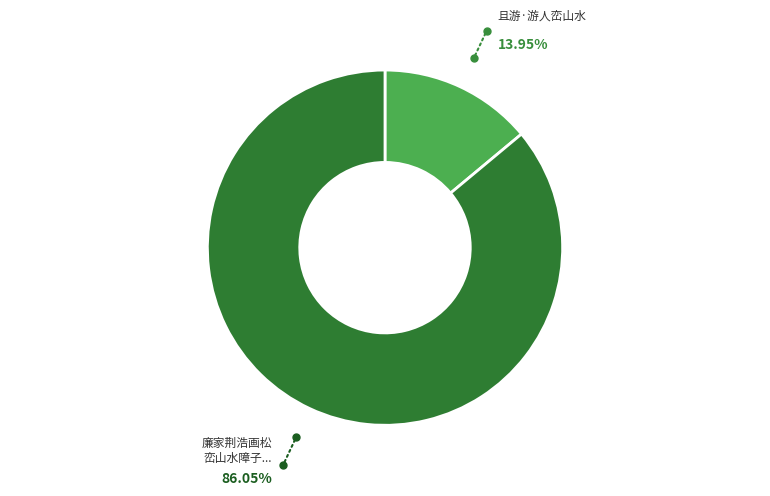

Is there a majority slice in this chart?

Yes